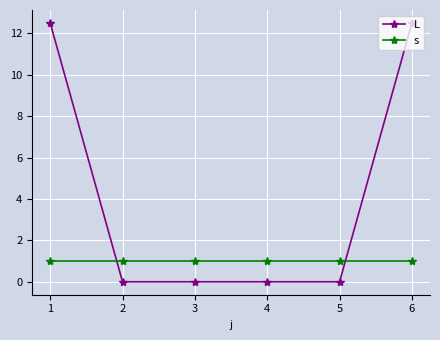

Which series changed the most between 5 and 6?

L